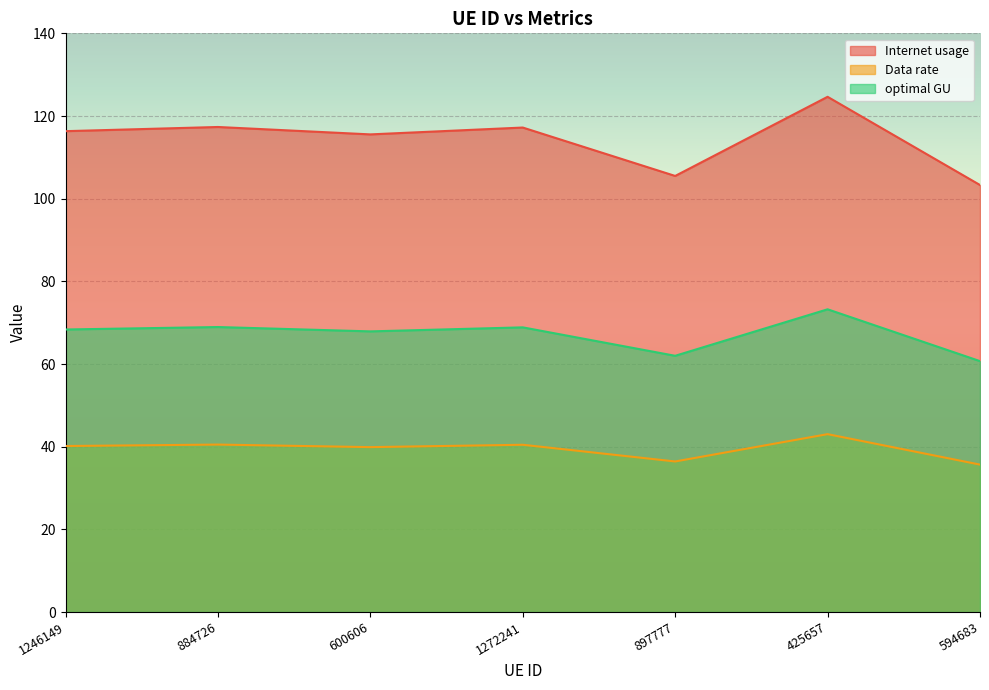

List the series in order of their peak value, lowest first.

Data rate, optimal GU, Internet usage